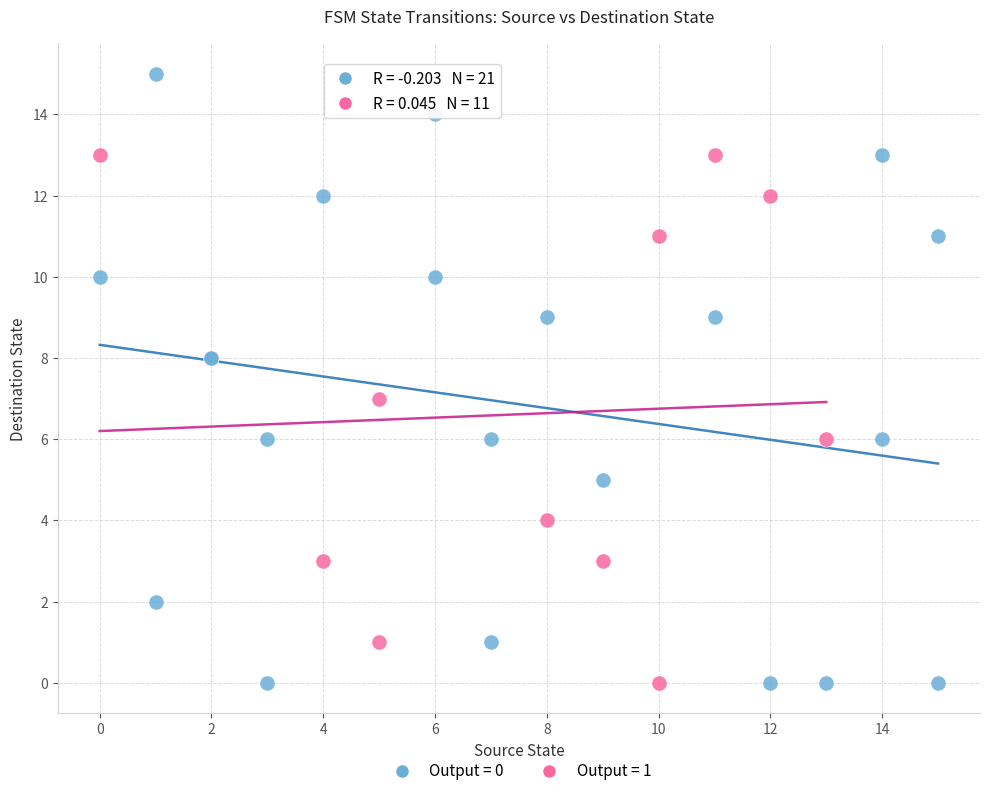

Which series contains the highest Y value?

Output = 0